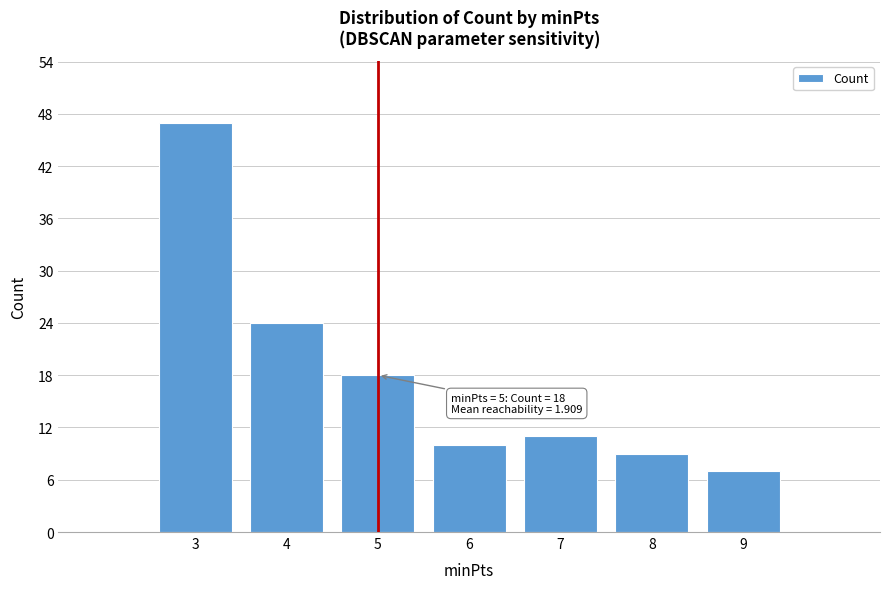

Reading left to right, list all the values displayed in this chart.

47	24	18	10	11	9	7